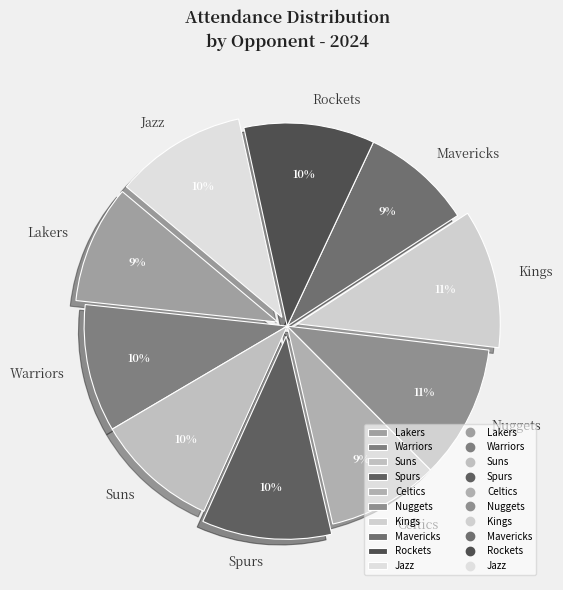

Do Jazz and Warriors together represent more than half of the pie?

No